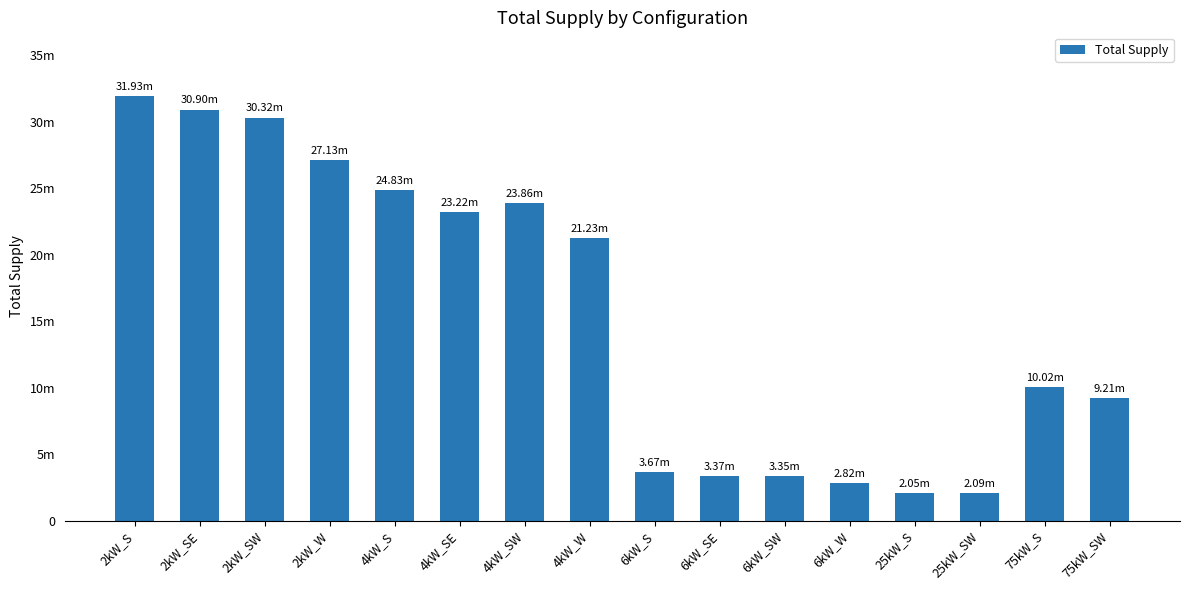

Are the bars horizontal?

No